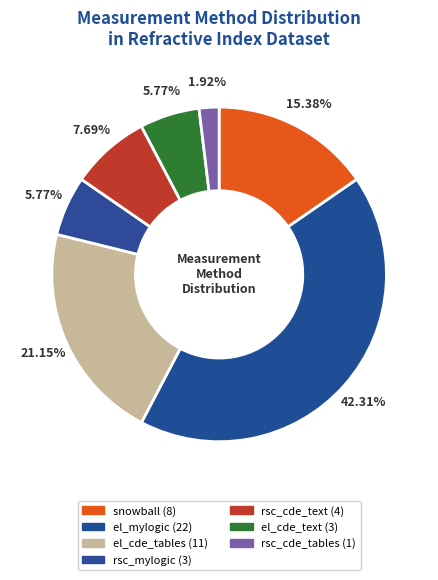

Count the number of slices in the pie.

7